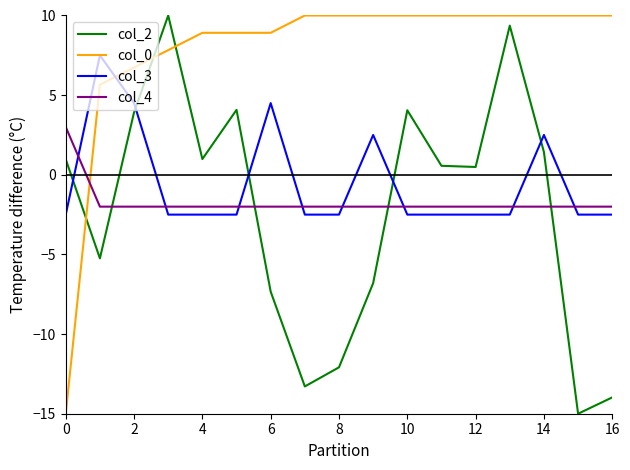

How many intersections are there between col_3 and col_0?

1